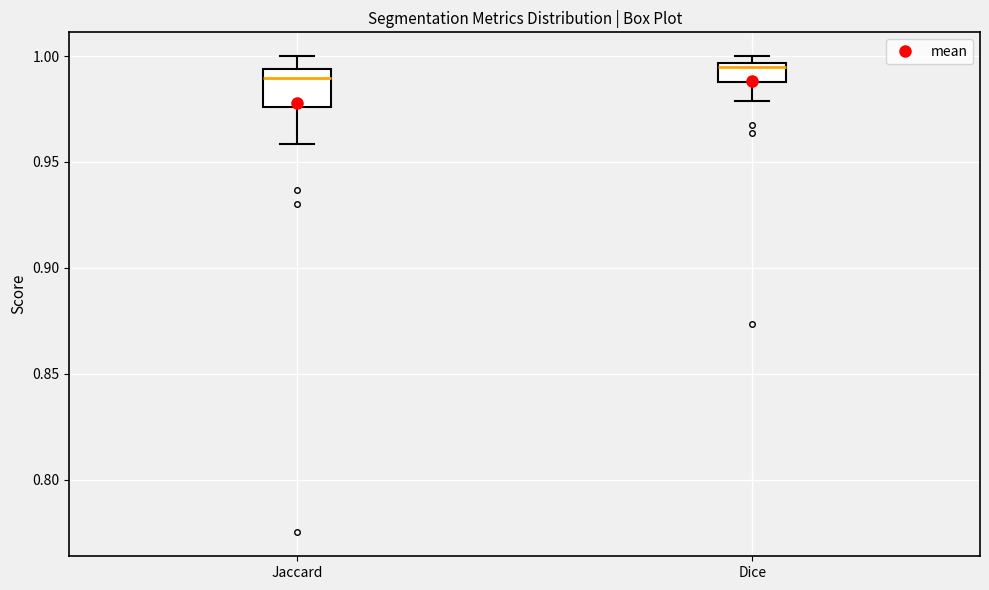

Where is the lower edge of the box for Dice on the y-axis? The values are not printed on the chart, so give them approximately, as read against the axis.

0.990